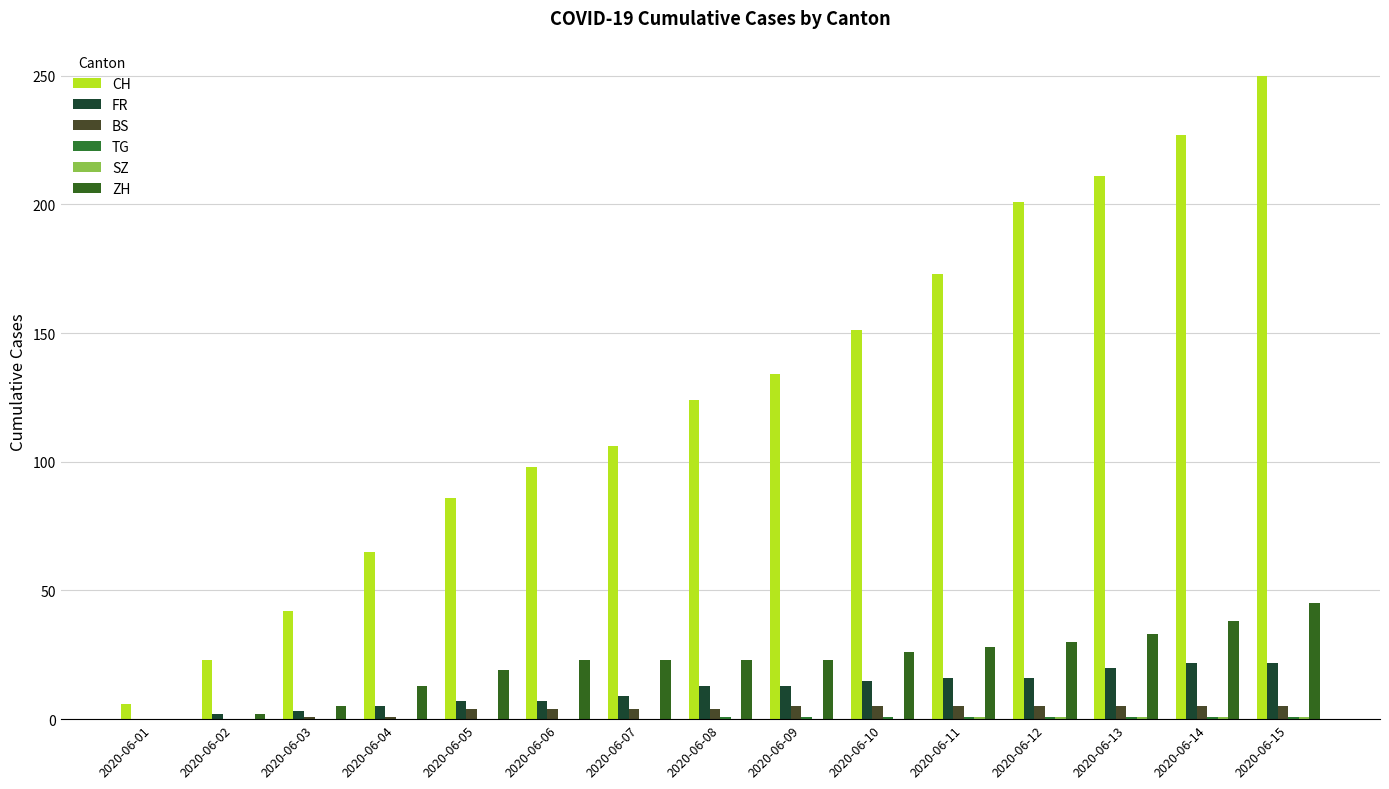

What is the difference between the CH values at 2020-06-09 and 2020-06-03?

92